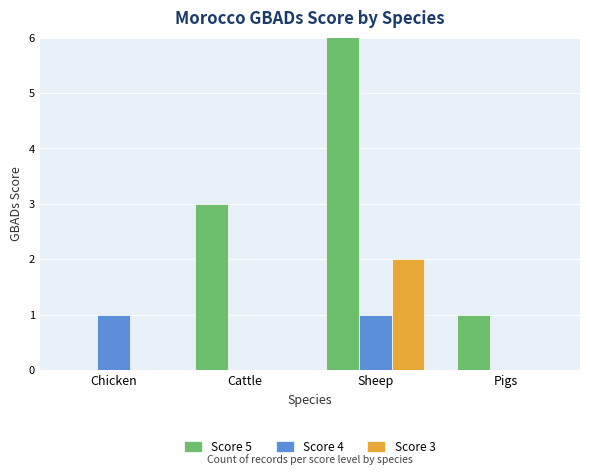

Which series has the largest total across all categories?

Score 5